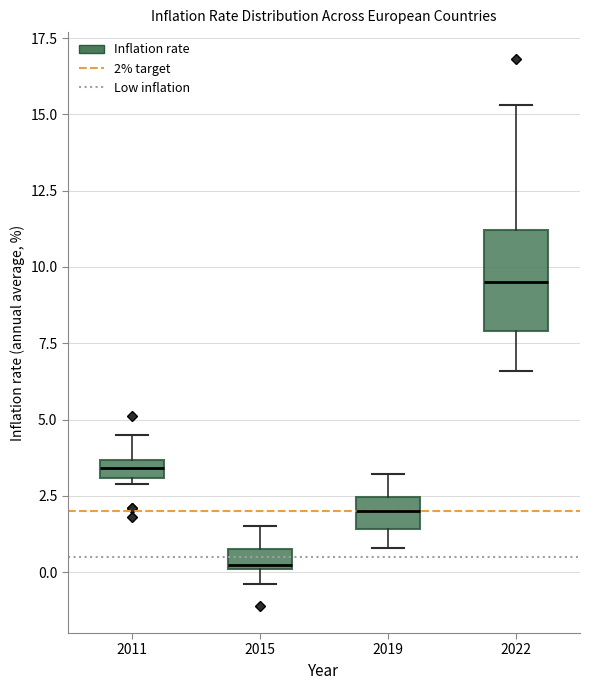

Which box has the lowest median line?

2015